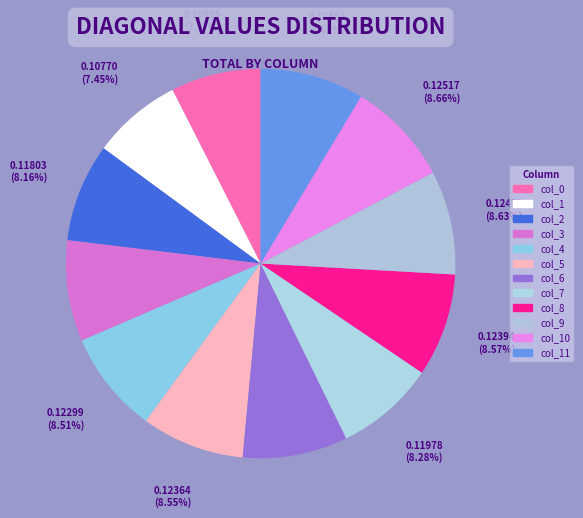

To the nearest percent, what is the average slice percentage?

8%